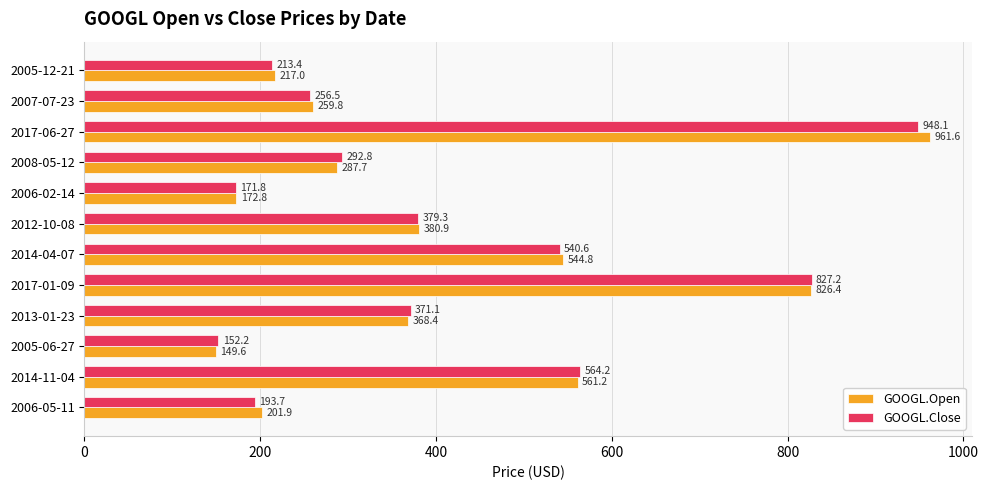

Rank the categories by GOOGL.Open value from highest to lowest.

2017-06-27, 2017-01-09, 2014-11-04, 2014-04-07, 2012-10-08, 2013-01-23, 2008-05-12, 2007-07-23, 2005-12-21, 2006-05-11, 2006-02-14, 2005-06-27